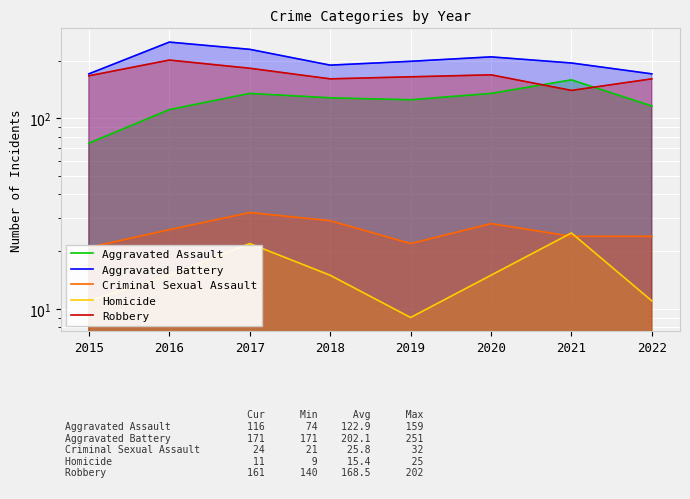

At which category is the sum across all series the highest?

2016